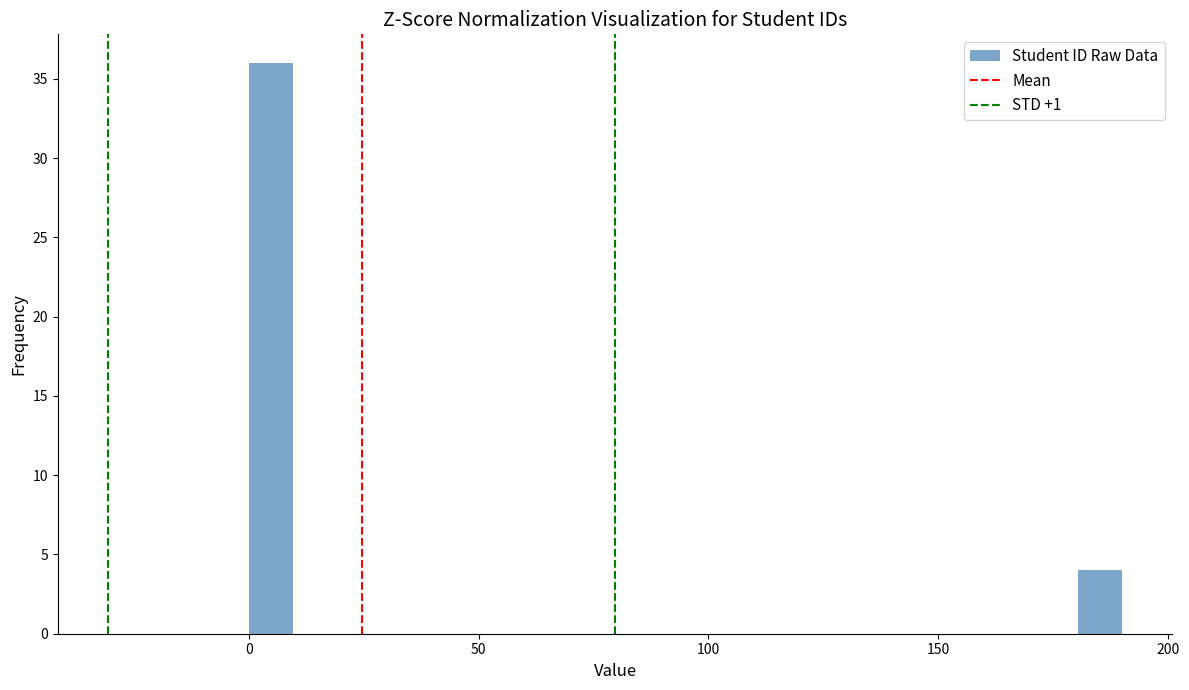

Around what value on the x-axis is the tallest bar? Give the approximate position of its centre, as read against the axis.

5